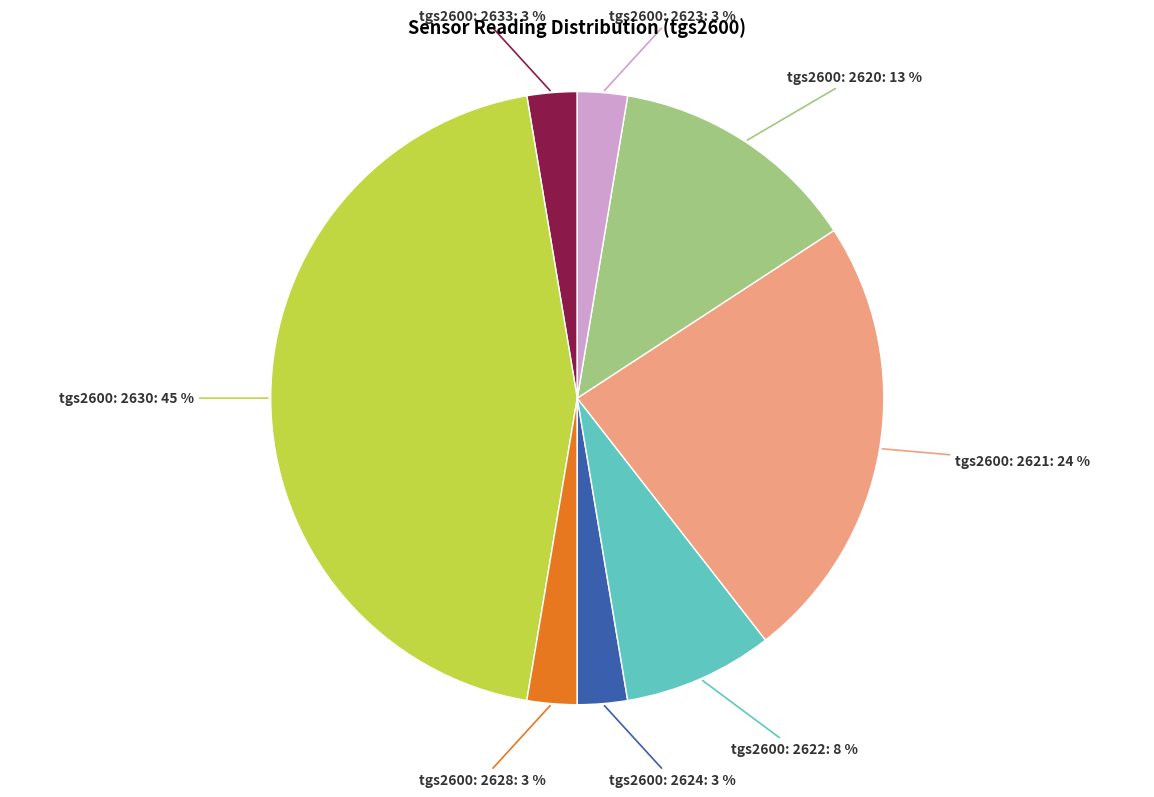

Is there a majority slice in this chart?

No